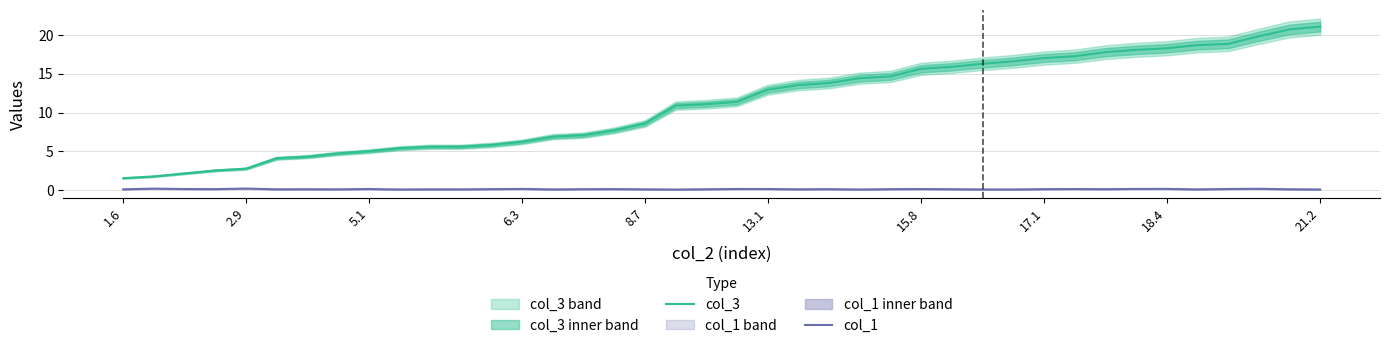

What is the average value of the col_3 series?

11.1